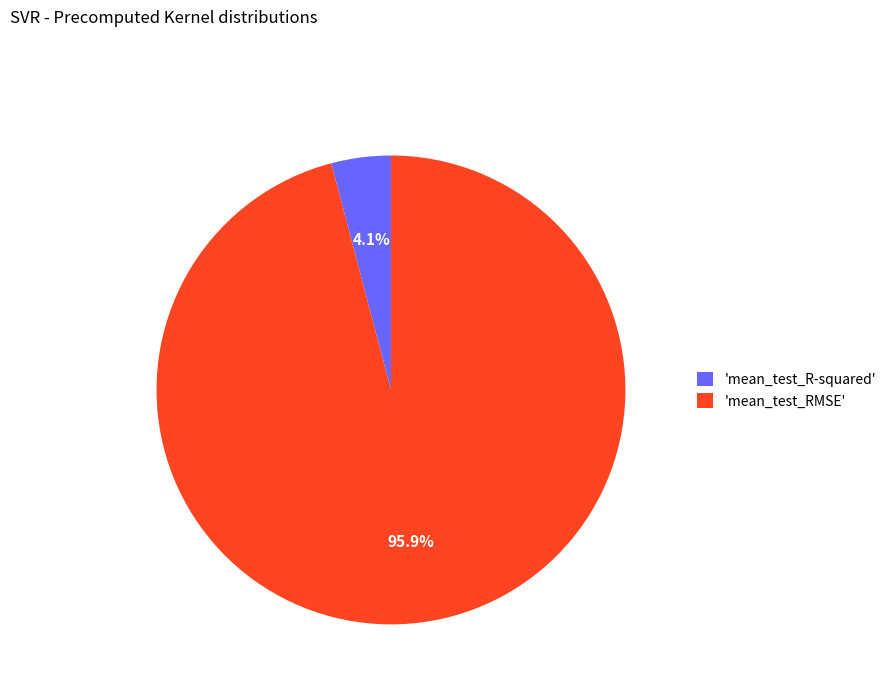

To the nearest percent, what is the average slice percentage?

50%